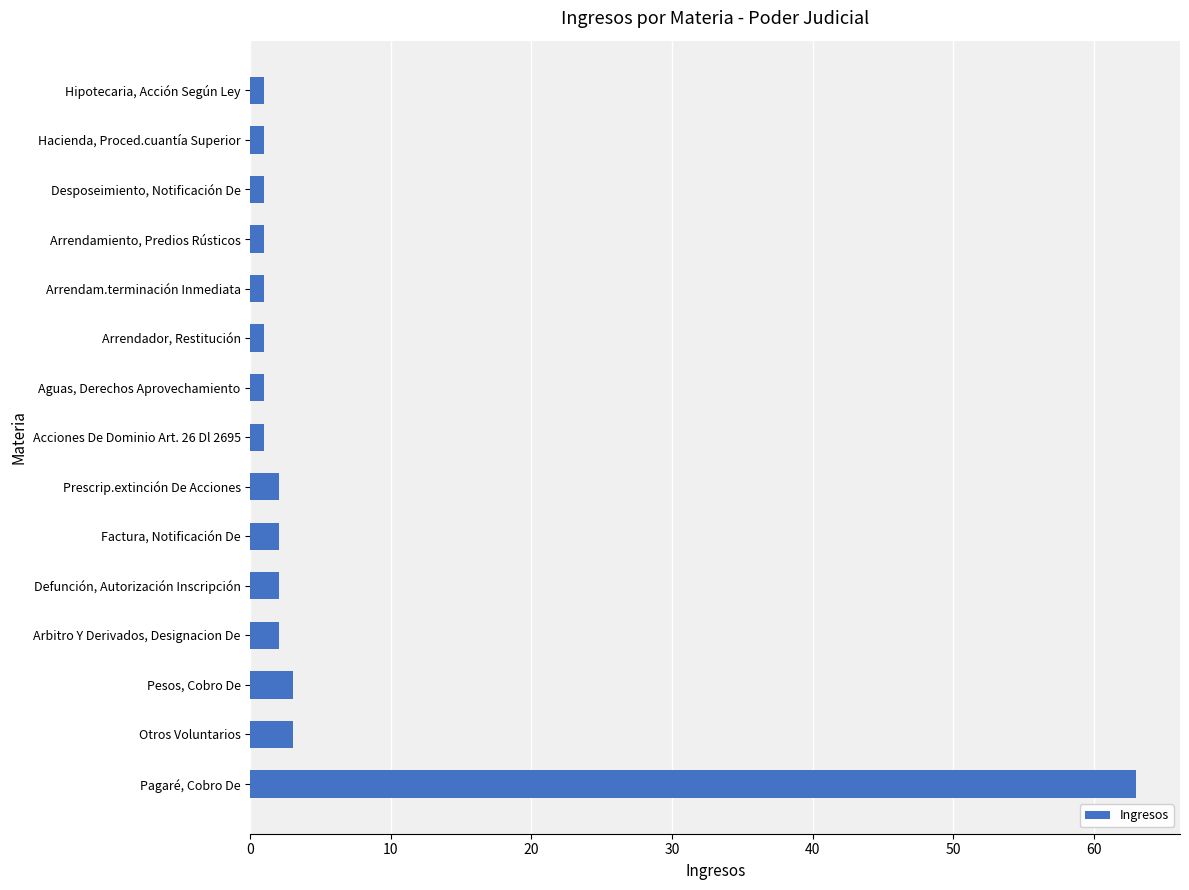

What is the sum of all values?

85